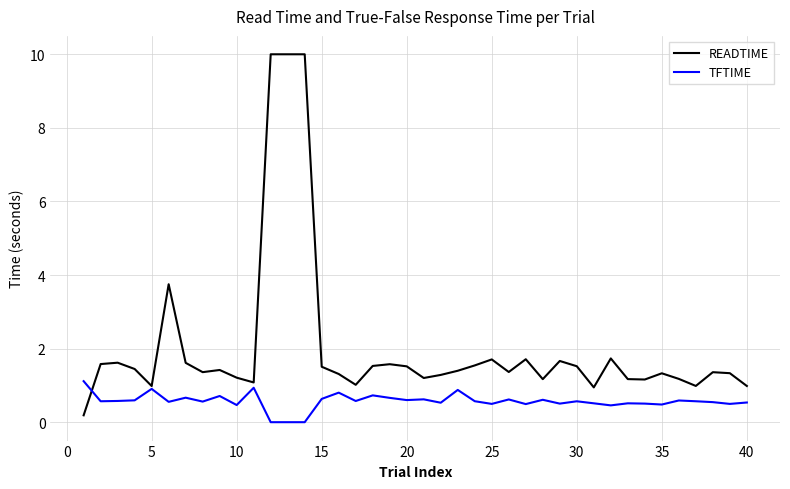

What is the highest value of the READTIME series?

10.0